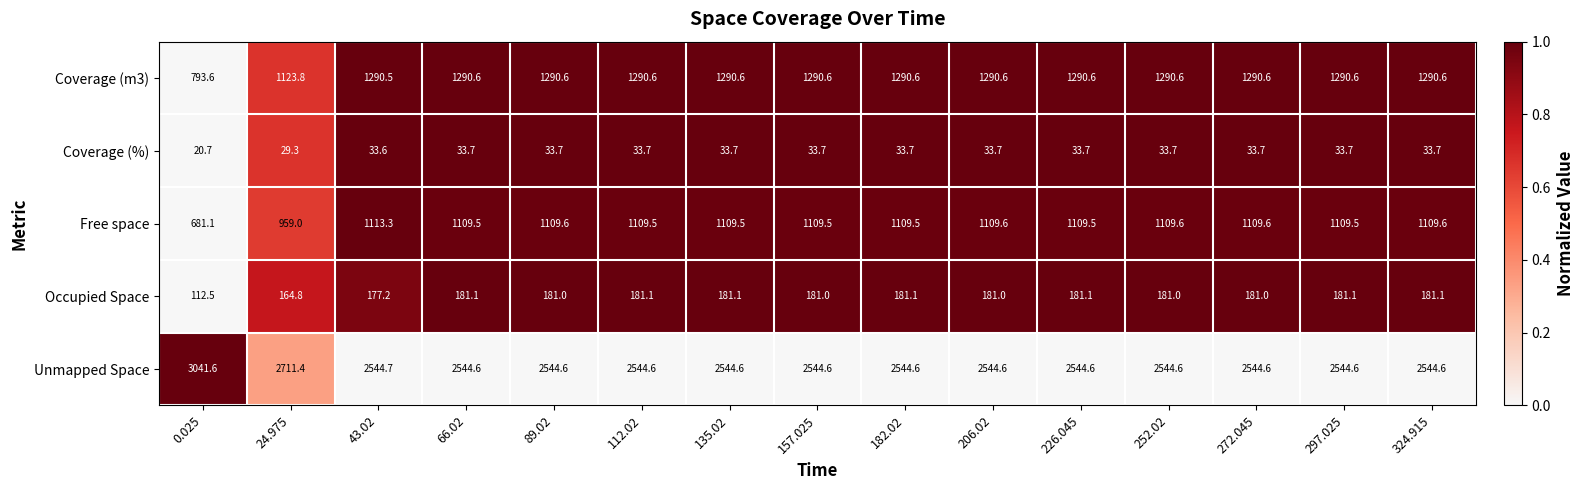

Between 157.025 and 226.045, which series saw the biggest shift?

Occupied Space